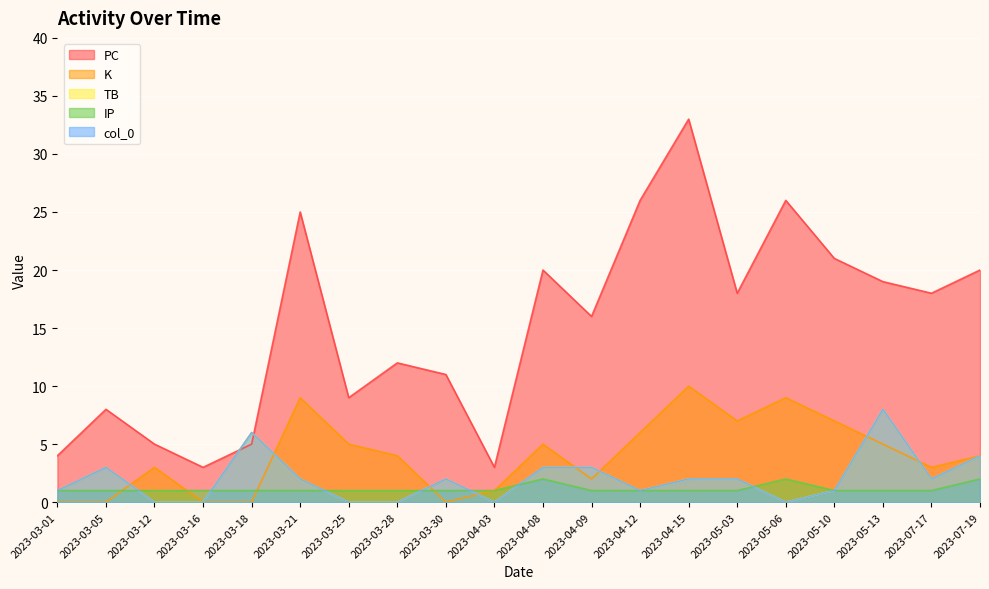

What is the sum of the K values at 2023-07-19 and 2023-04-09?

6